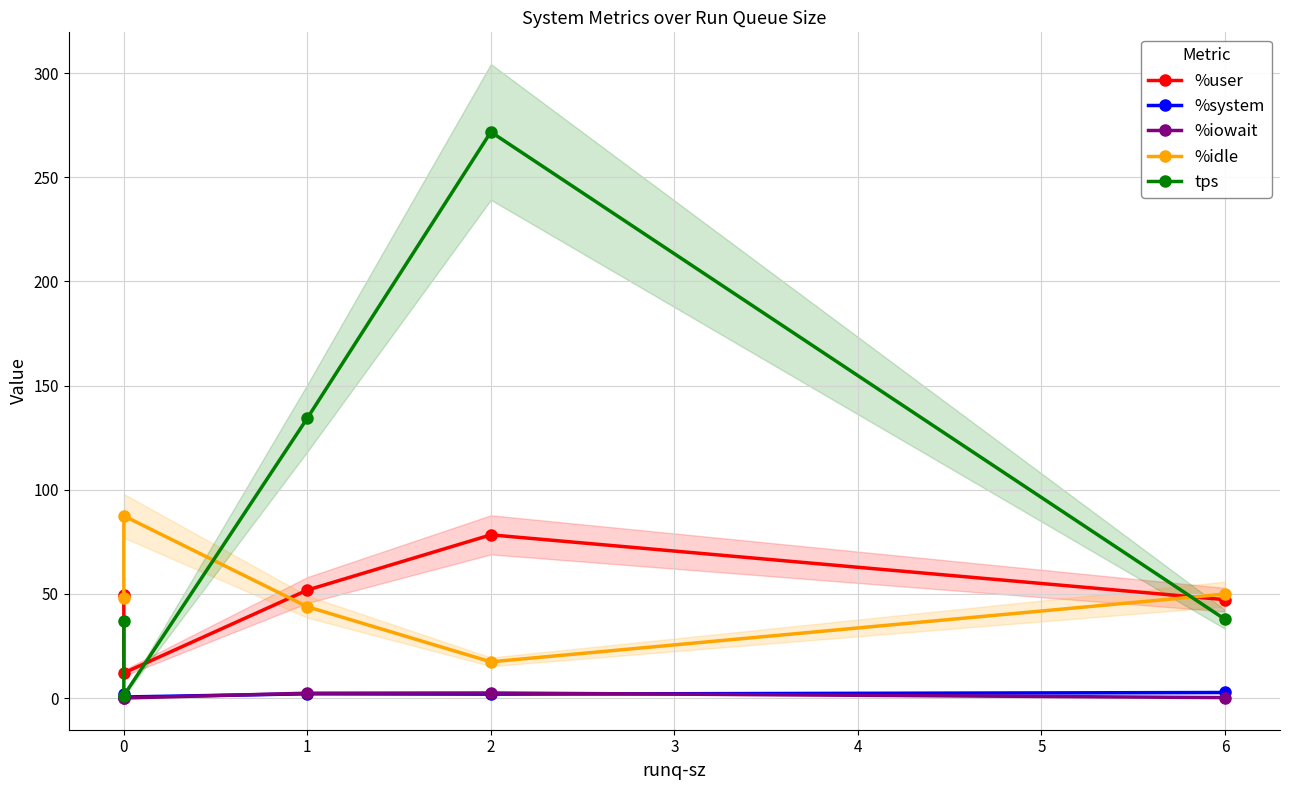

True or false: %system and tps cross at least once.

False